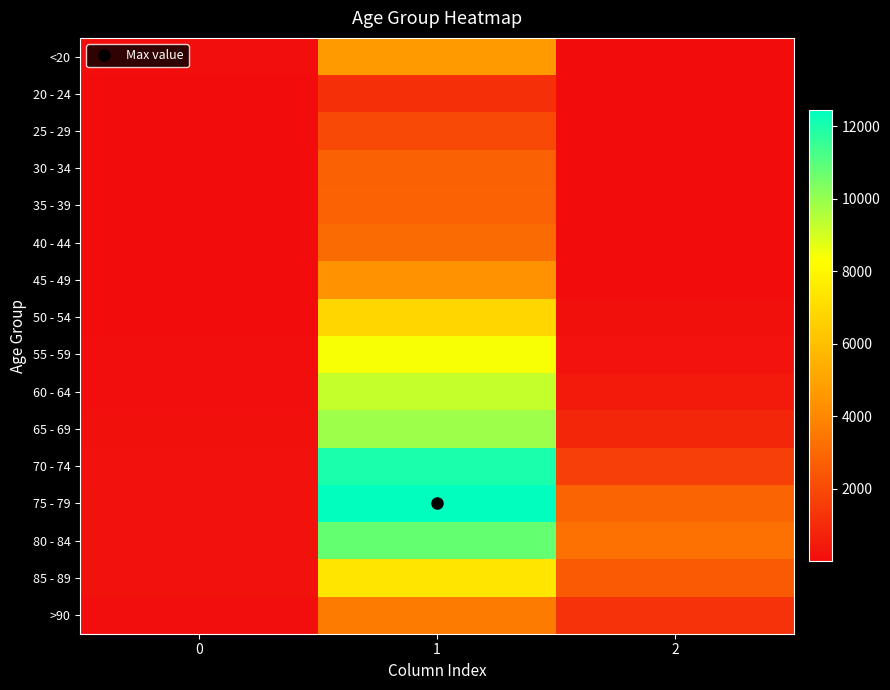

Reading right to left, transcribe all the data shown in this chart.

<20: 2=18	1=4641	0=77
20 - 24: 2=4	1=1191	0=5
25 - 29: 2=3	1=2038	0=14
30 - 34: 2=17	1=2765	0=27
35 - 39: 2=18	1=2814	0=17
40 - 44: 2=24	1=3078	0=20
45 - 49: 2=47	1=4396	0=23
50 - 54: 2=126	1=6803	0=39
55 - 59: 2=227	1=8400	0=59
60 - 64: 2=426	1=9236	0=84
65 - 69: 2=850	1=9883	0=137
70 - 74: 2=1690	1=12018	0=153
75 - 79: 2=2848	1=12434	0=220
80 - 84: 2=3273	1=10764	0=209
85 - 89: 2=2548	1=7417	0=206
>90: 2=1224	1=3604	0=93